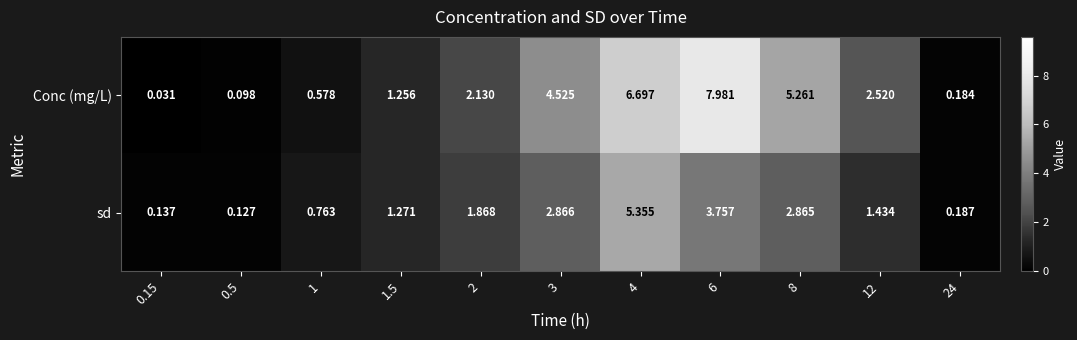

Which series has the largest total across all categories?

Conc (mg/L)